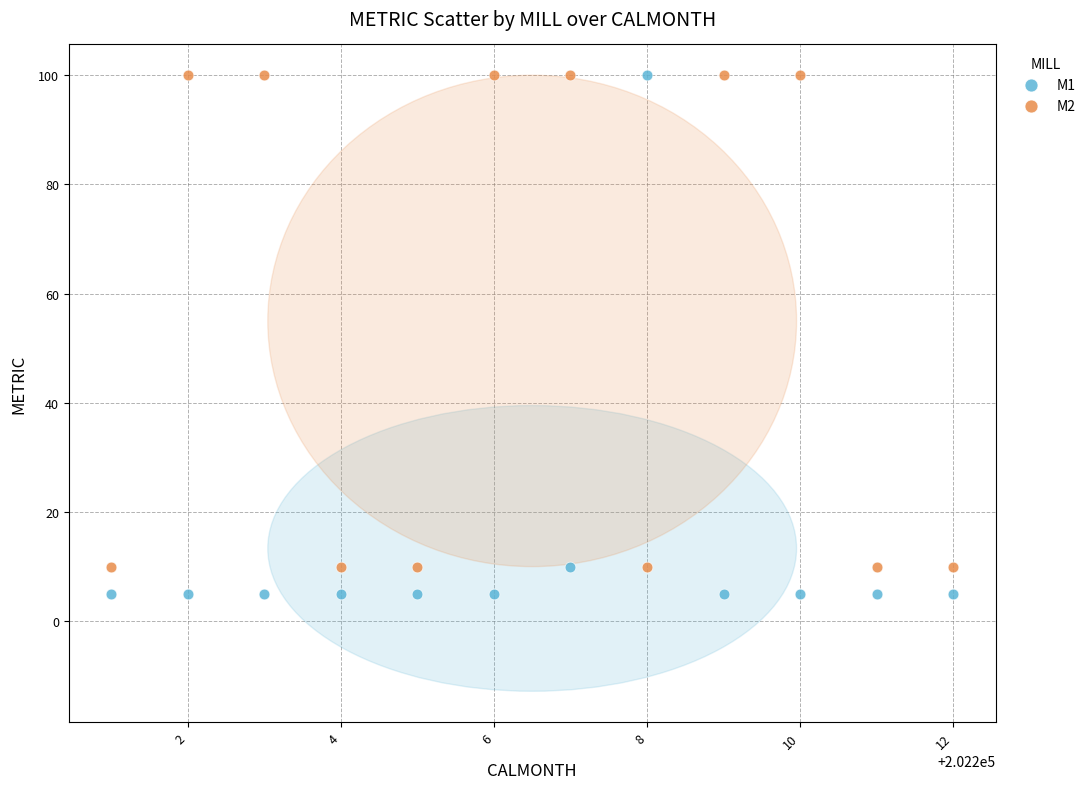

Across all data points, what is the range of Y values (max minus min)?

95